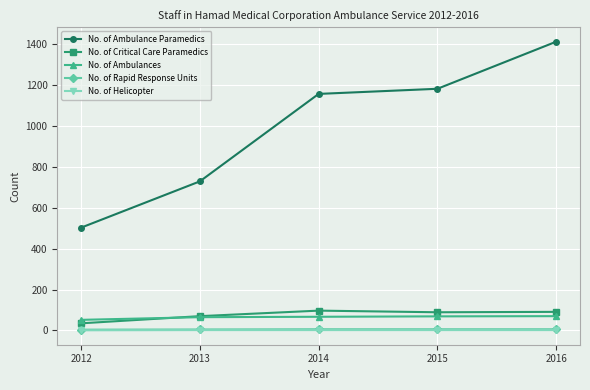

Is the value of No. of Ambulance Paramedics at 2013 greater than the value of No. of Rapid Response Units at 2013?

Yes